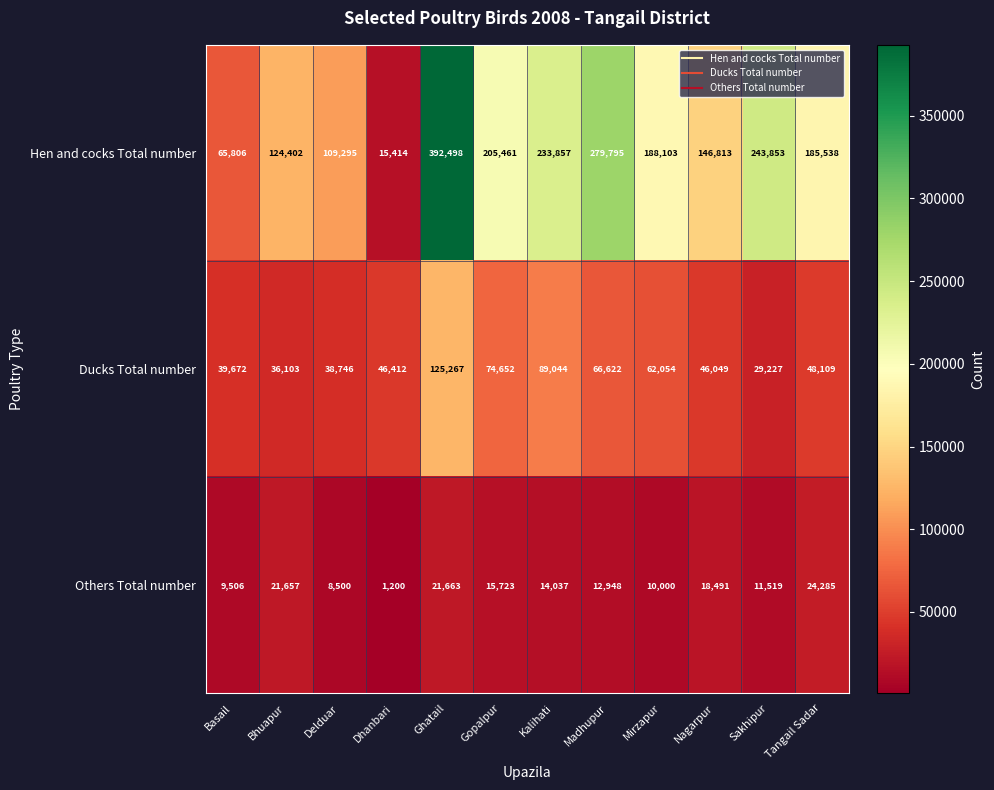

Rank the series by their average value, from lowest to highest.

Others Total number, Ducks Total number, Hen and cocks Total number